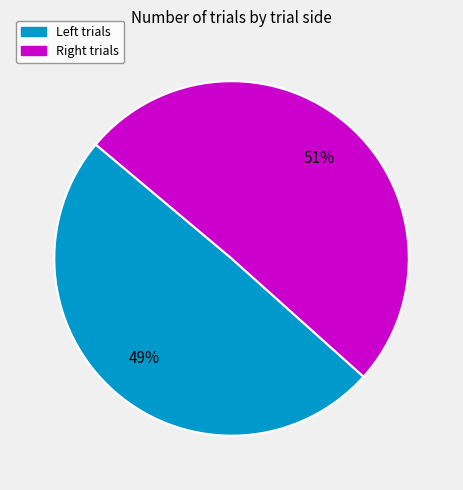

Which slice is the smallest?

Left